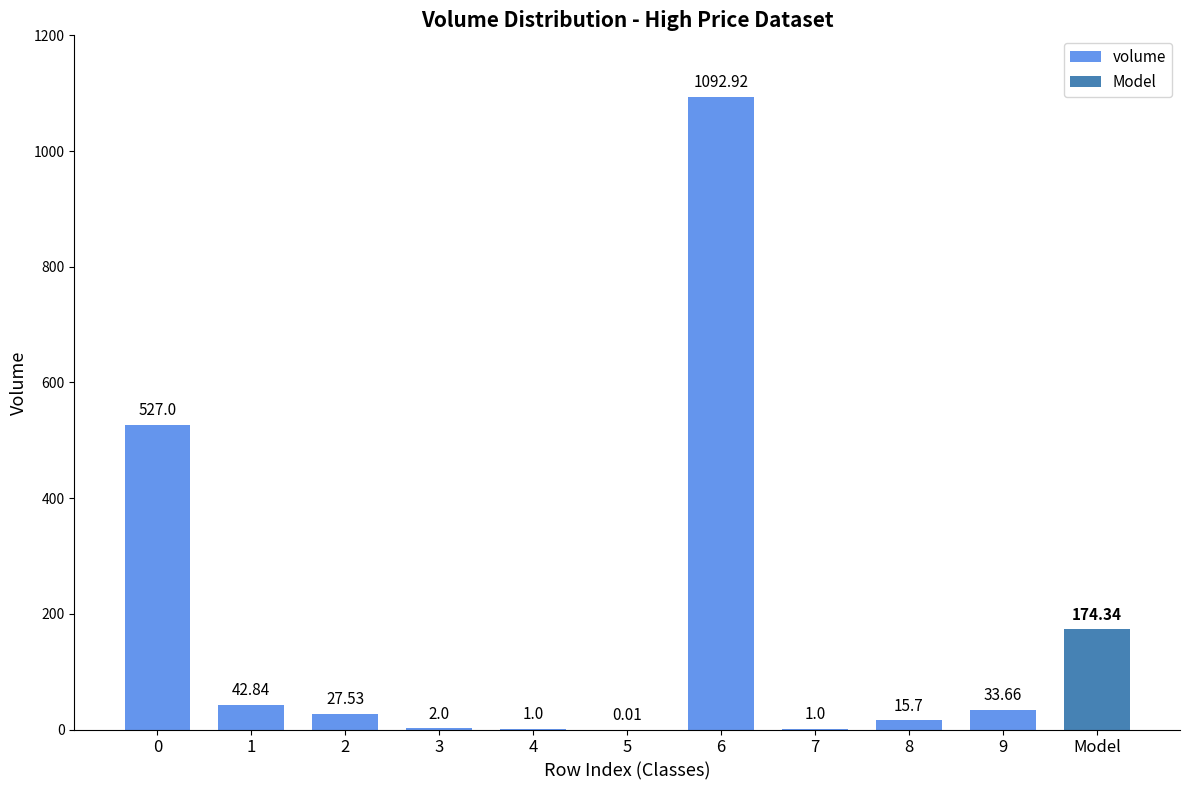

The chart shows a value of 24.0 at 8. True or false?

False